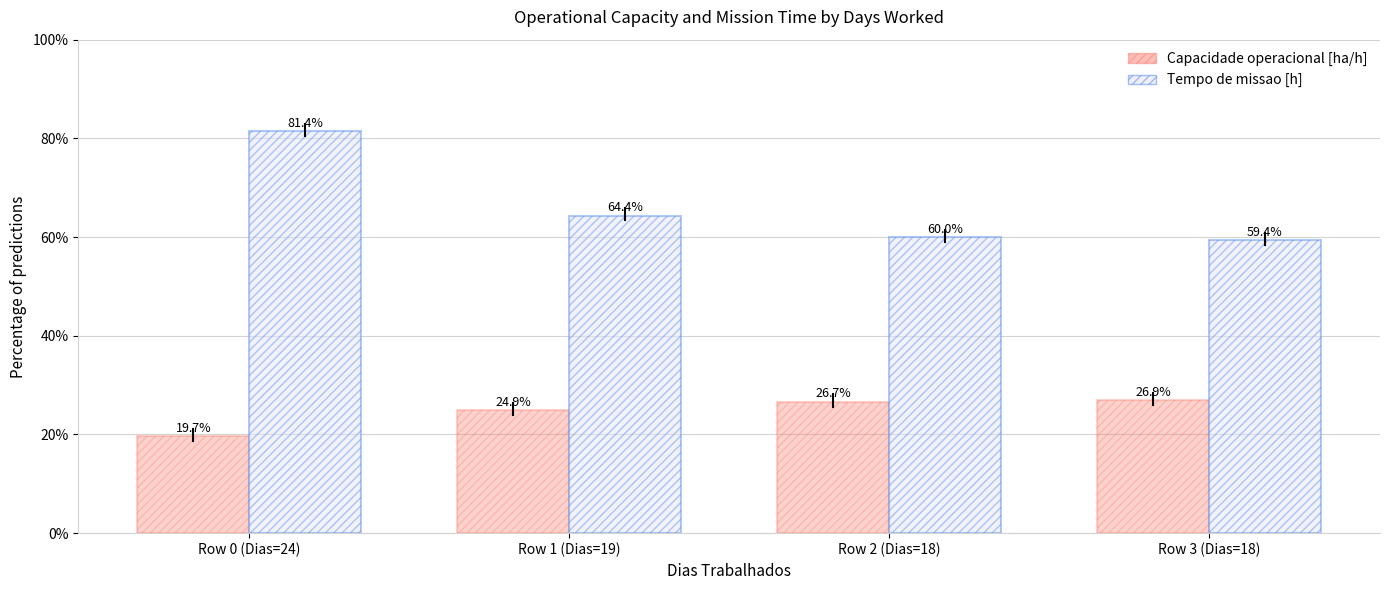

At which category does the chart reach its peak across all series?

Row 0 (Dias=24)